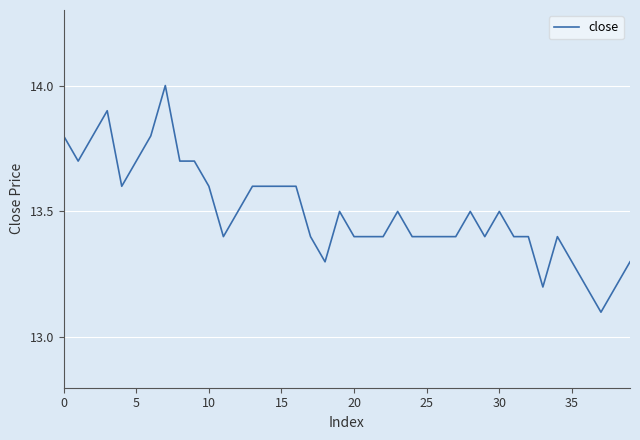

What is the minimum value shown in the chart?

13.1